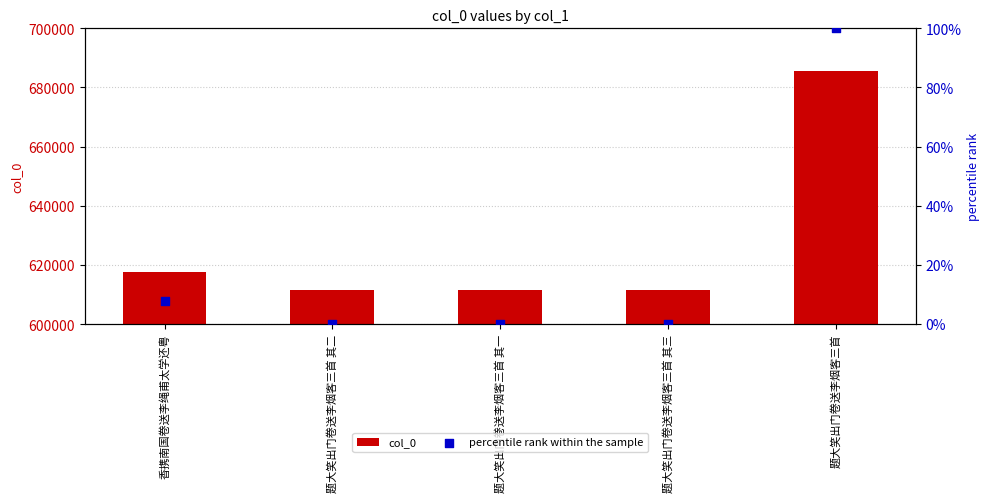

Is the value of percentile rank within the sample at 香携南国卷送李绳甫太学还粤 greater than the value of col_0 at 题大笑出门卷送李烟客三首 其一?

No